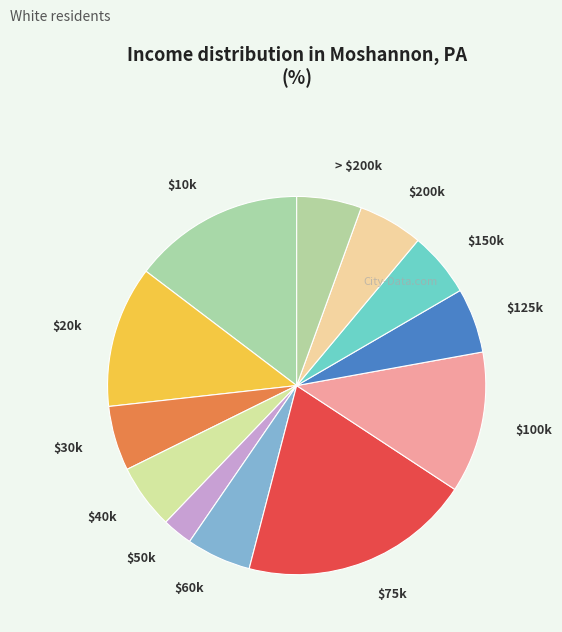

Which slice is the largest?

$75k